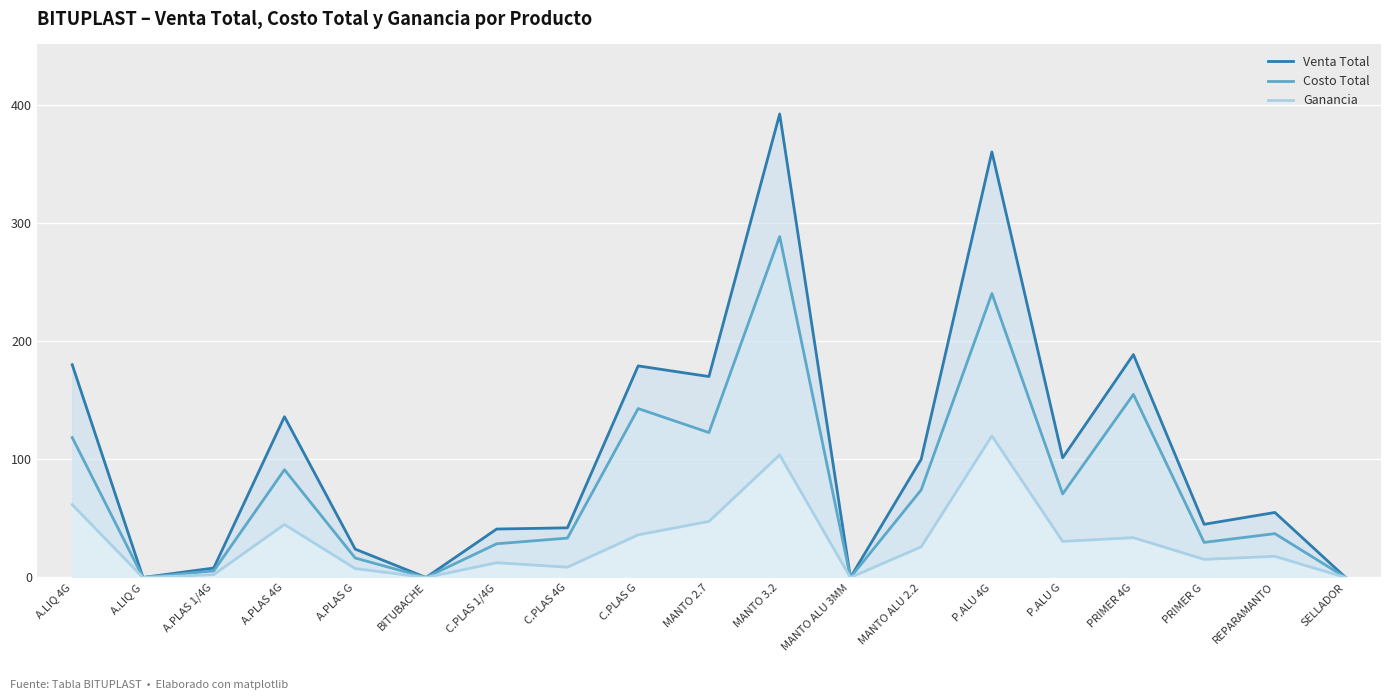

True or false: Venta Total and Ganancia intersect in this chart.

False